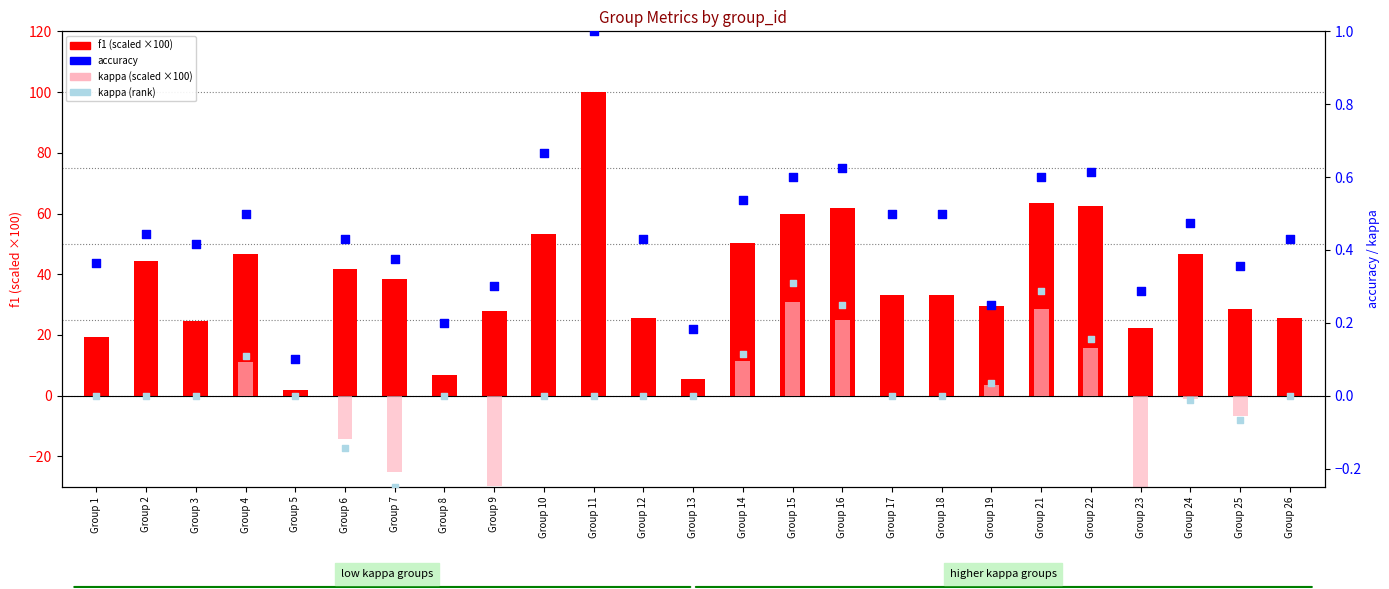

What are all the series names shown in the legend?

f1, kappa, accuracy, kappa (rank)